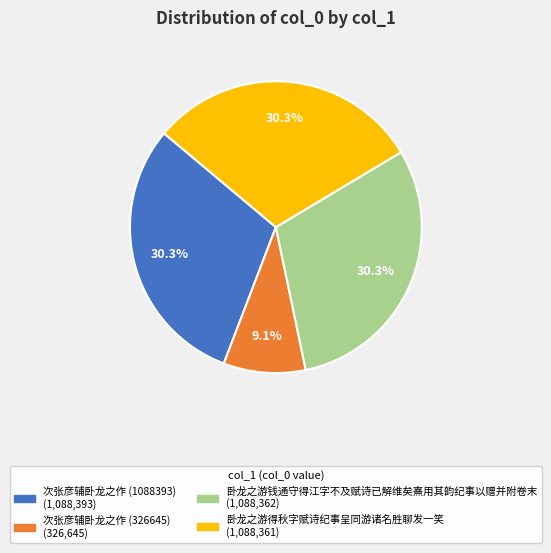

Which category has the smallest portion of the pie?

次张彦辅卧龙之作 (326645)